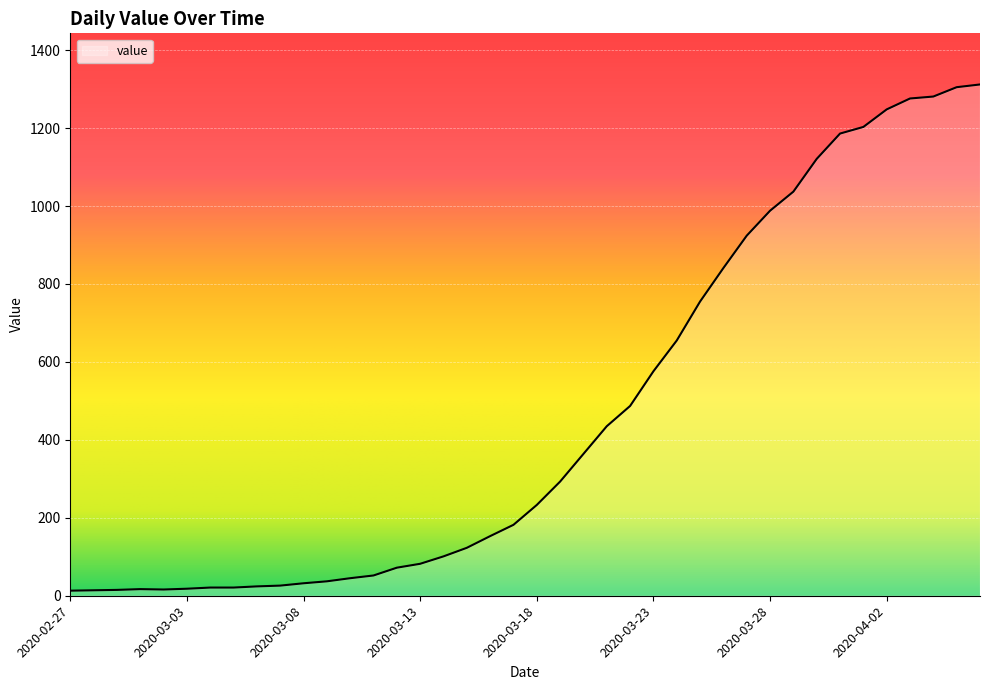

What is the difference between the maximum and minimum values?

1299